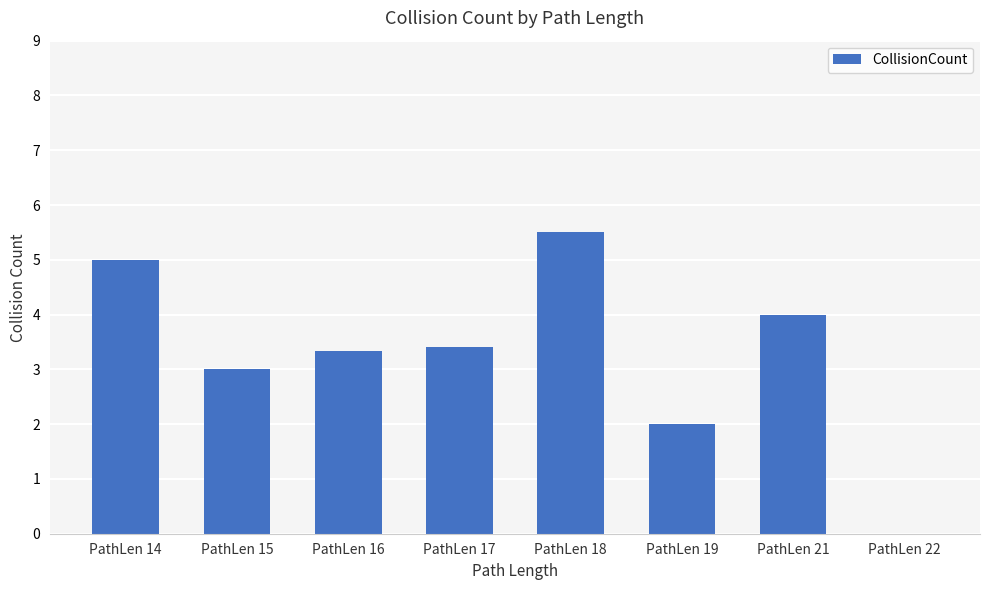

At which label is the value closest to 2?

PathLen 19